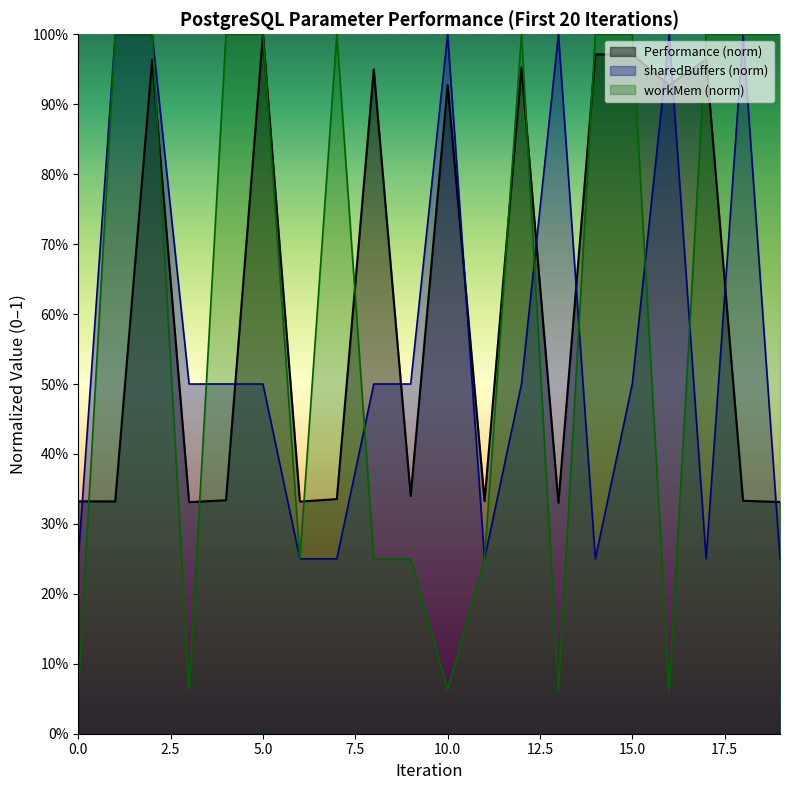

Does the chart have visible grid lines?

No